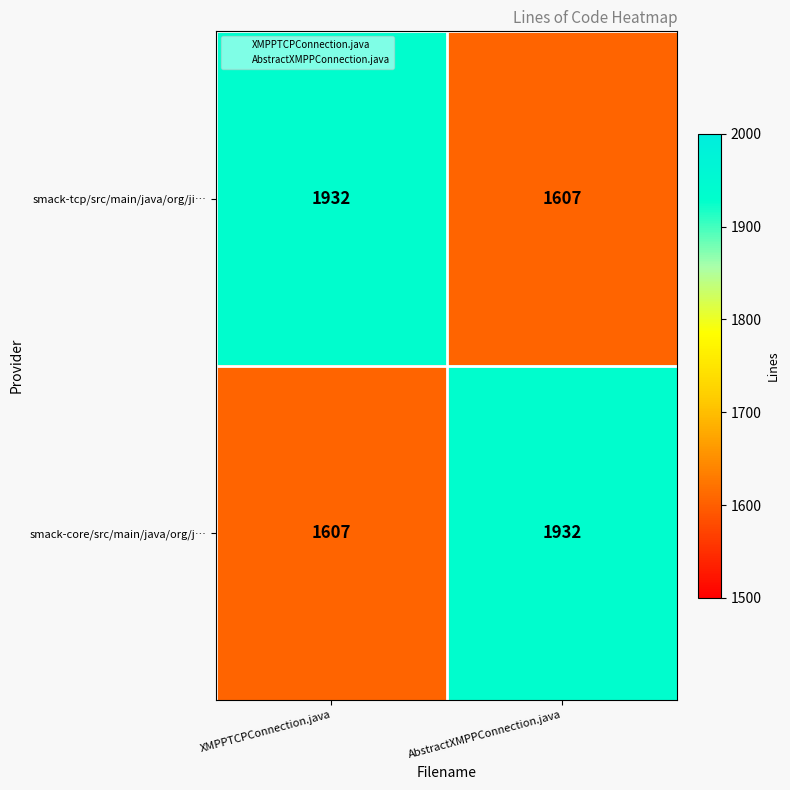

At which label does smack-core/src/main/java/org/j… reach its peak?

AbstractXMPPConnection.java